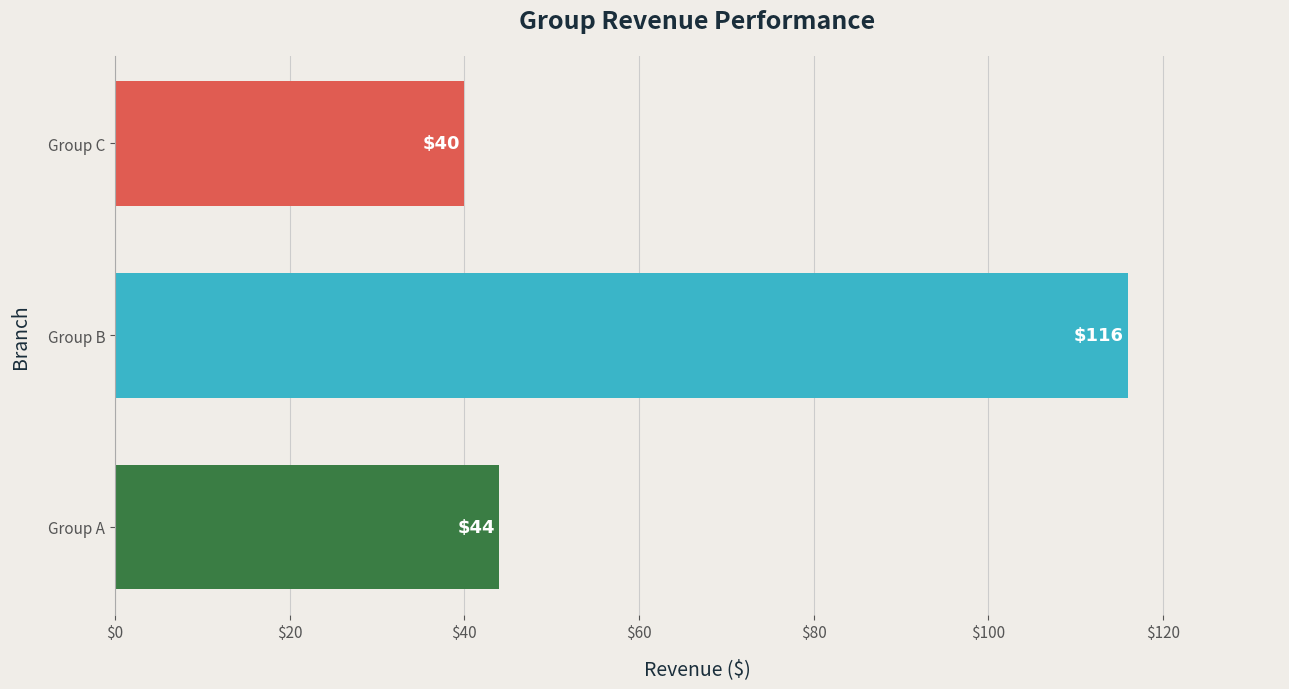

What is the ratio of the value at Group C to the value at Group B?

0.3